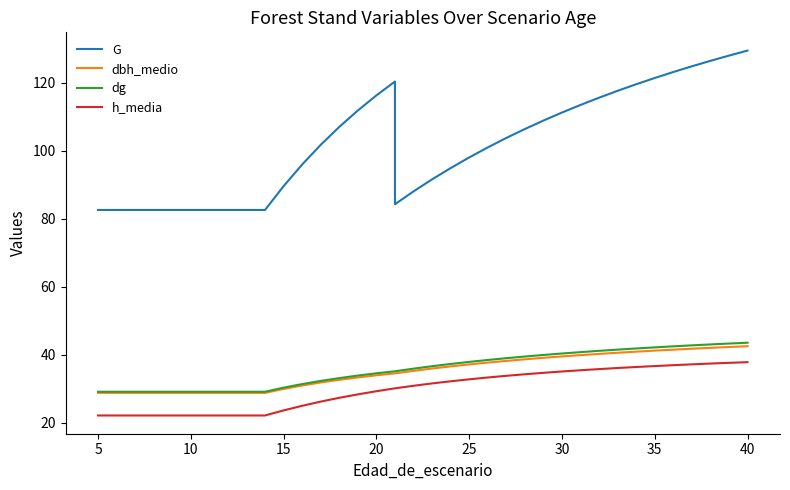

True or false: G and h_media cross at least once.

False